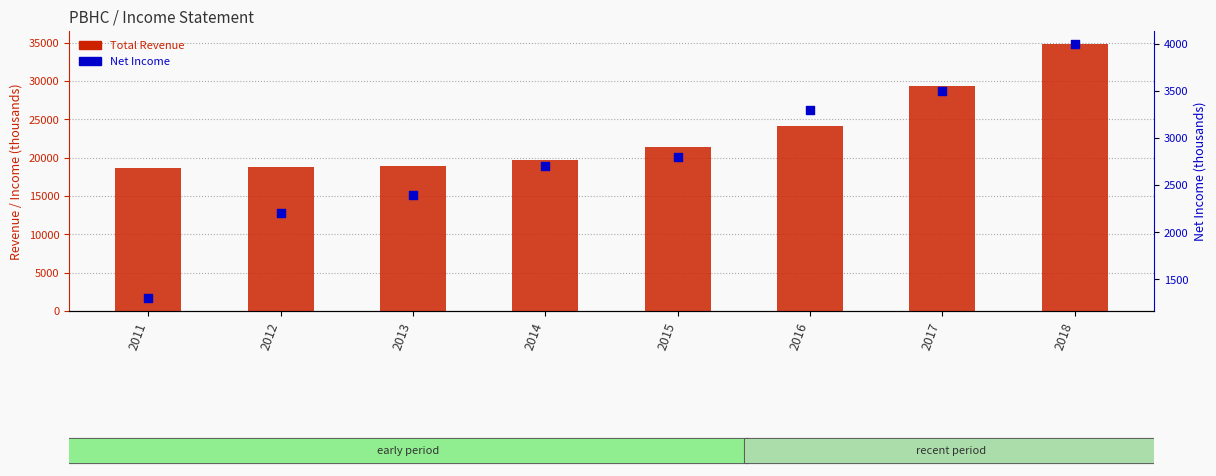

What is the total value across all series at 2013?

21300